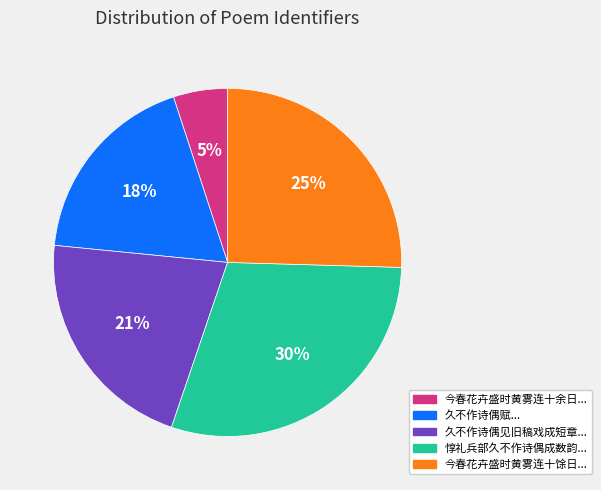

Is there any slice that represents more than half of the pie?

No